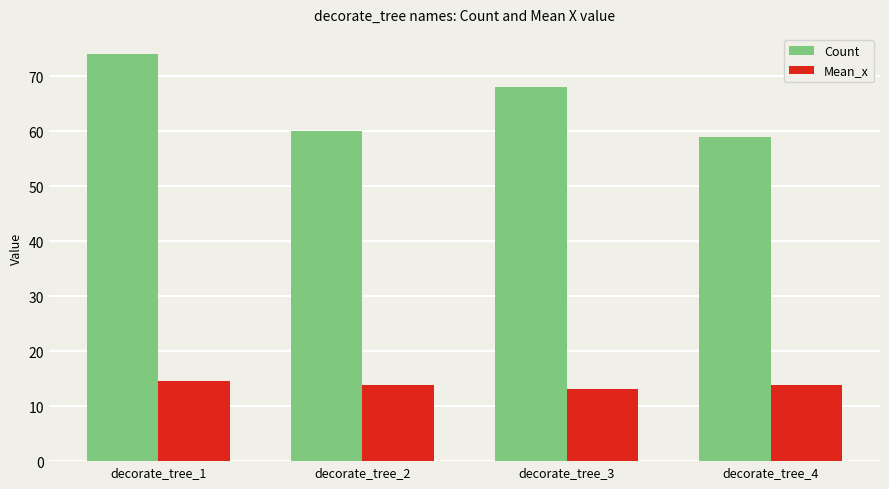

Is the value of Mean_x at decorate_tree_2 greater than the value of Count at decorate_tree_4?

No